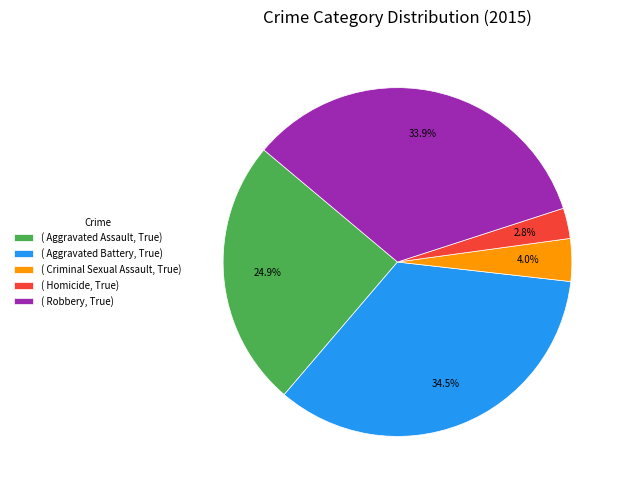

What is the ratio of the value at ( Aggravated Assault, True) to the value at ( Aggravated Battery, True)?

0.7